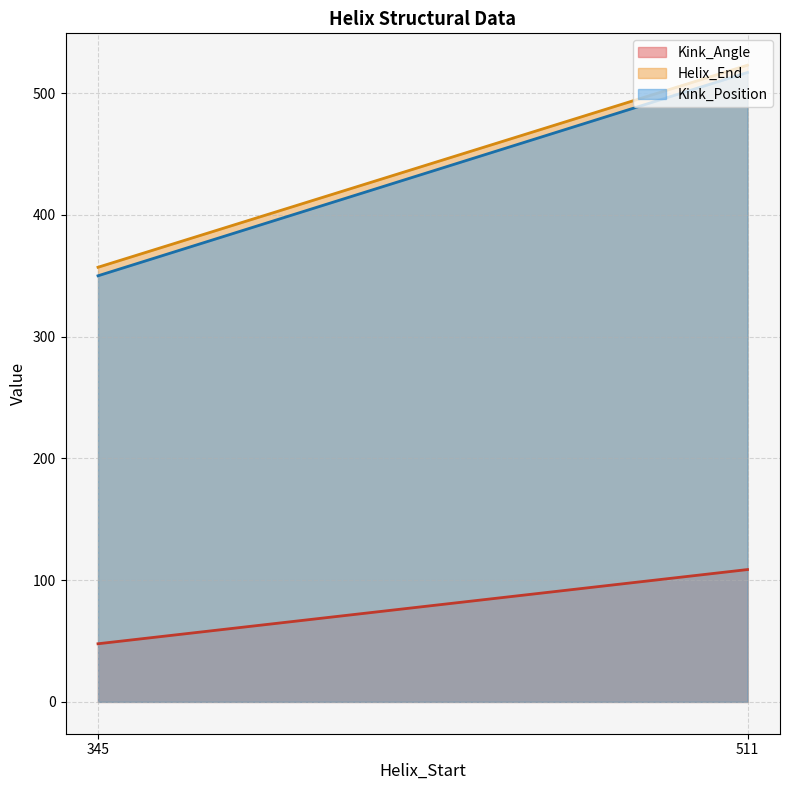

True or false: Kink_Position and Kink_Angle cross at least once.

False